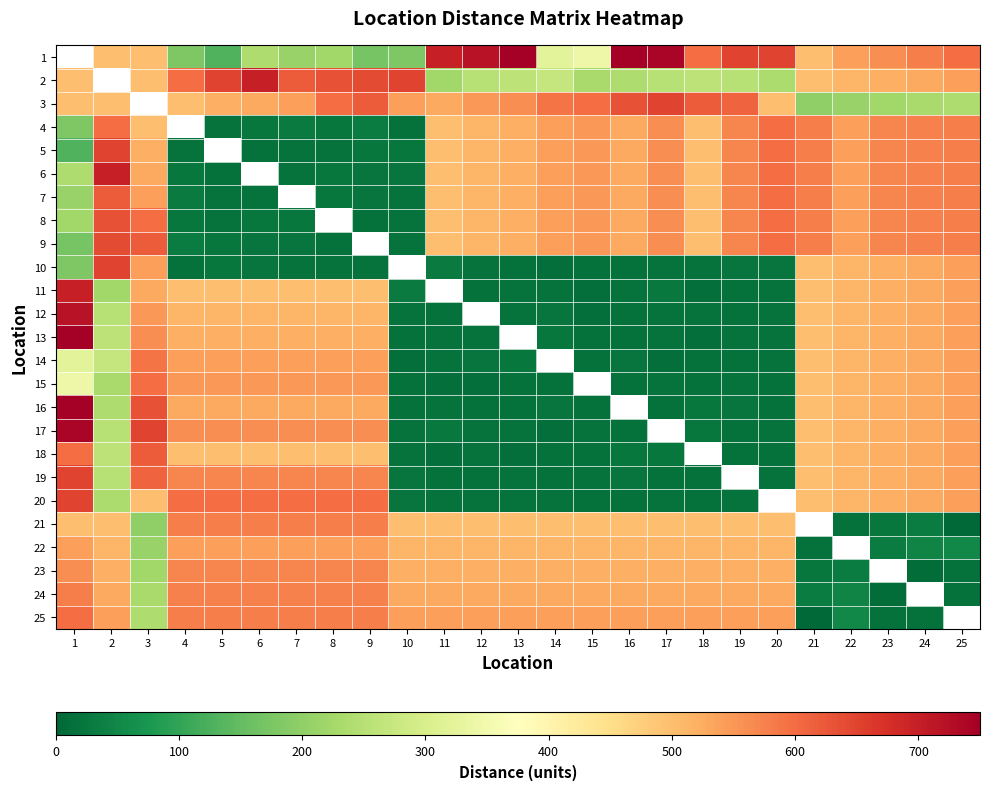

Which has a higher value, 17 or 13?

13